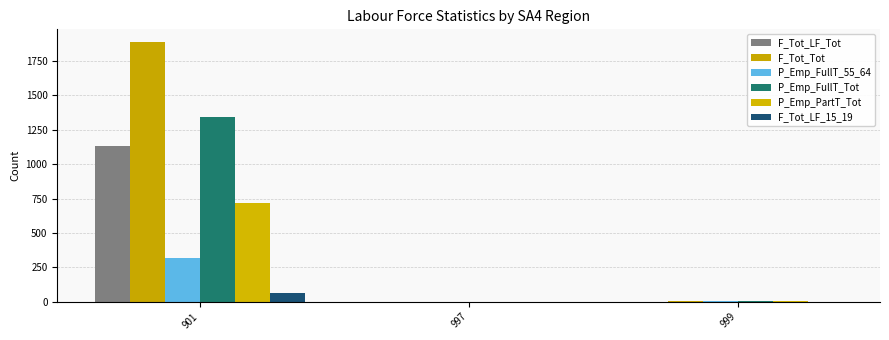

Where does the P_Emp_FullT_55_64 series first go above 3?

901